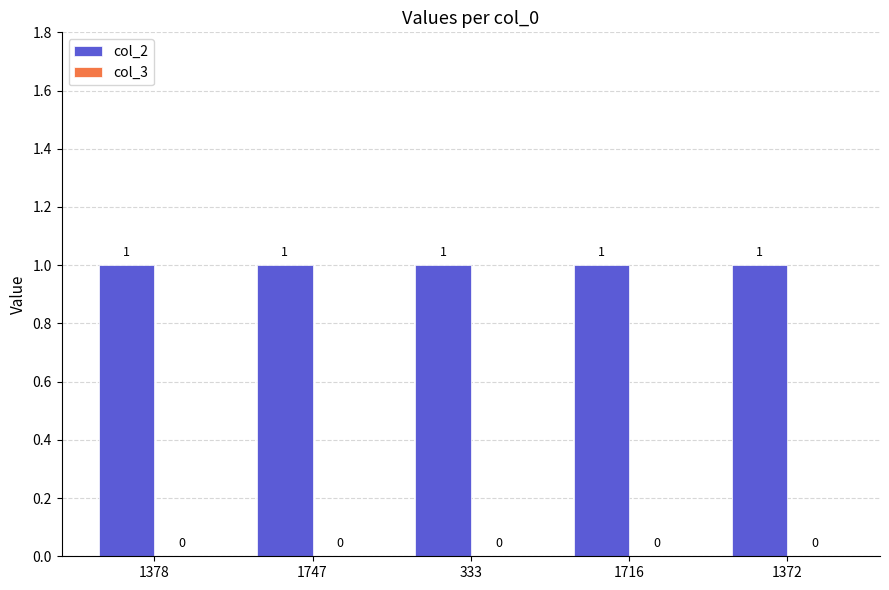

Which series has the largest total across all categories?

col_2